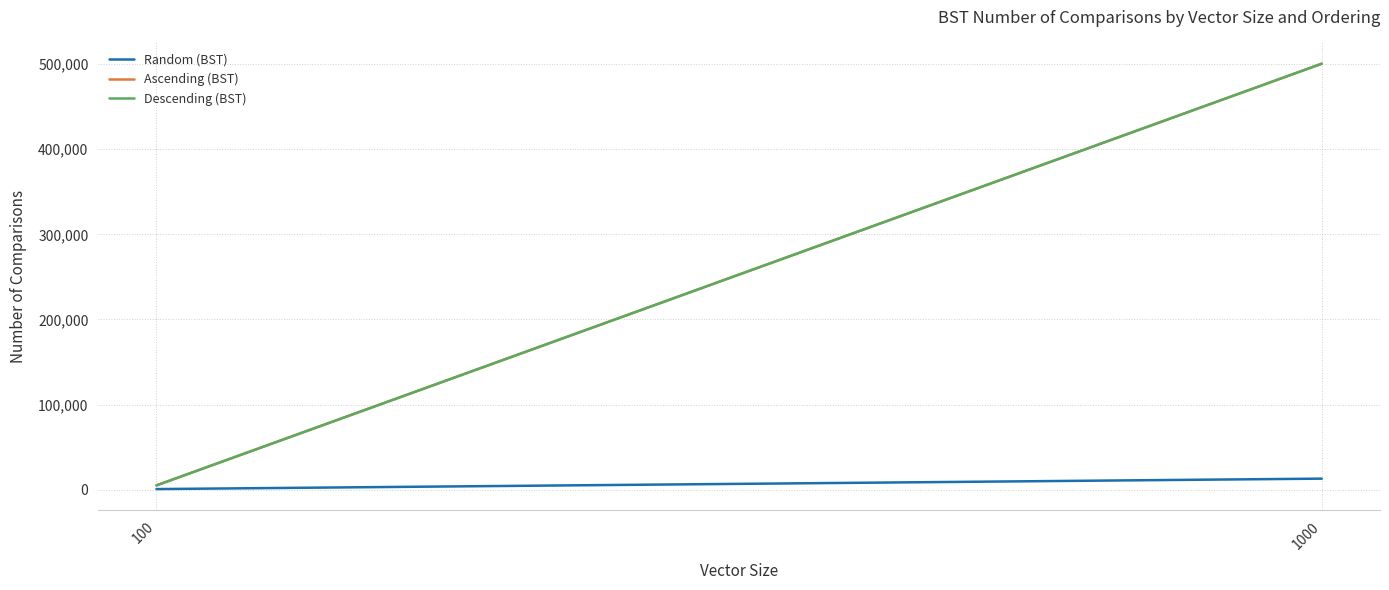

List the series in order of their peak value, lowest first.

Random (BST), Ascending (BST), Descending (BST)